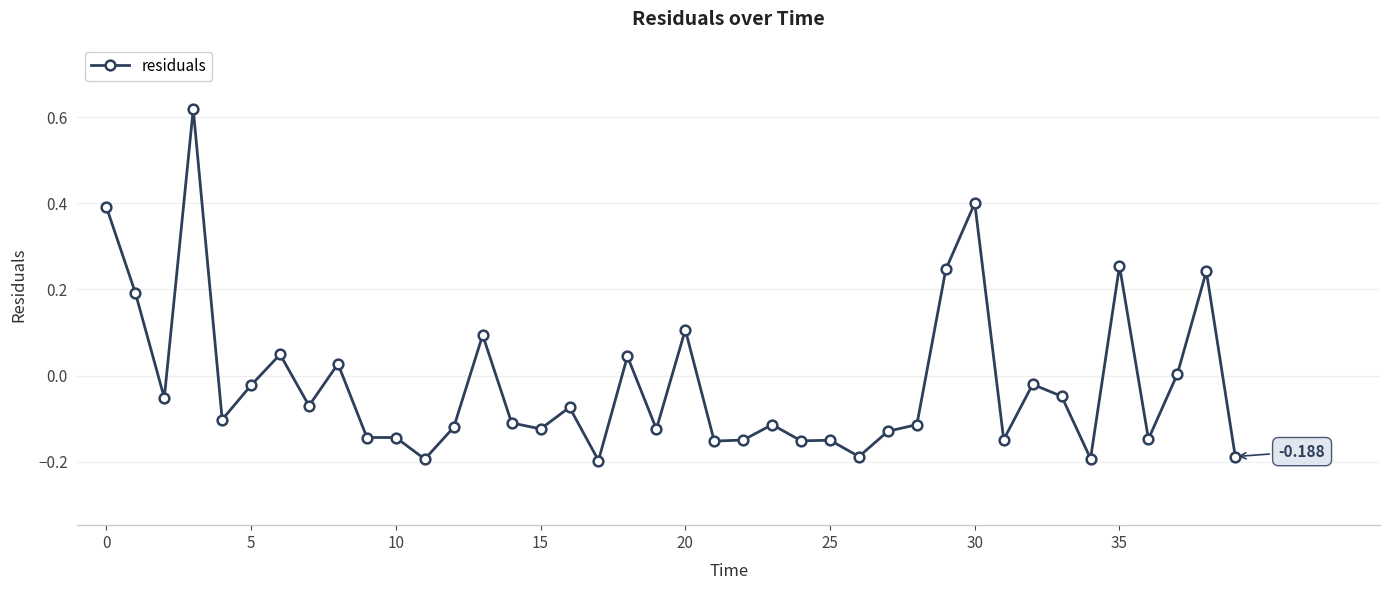

What is the difference between the maximum and minimum values?

0.8